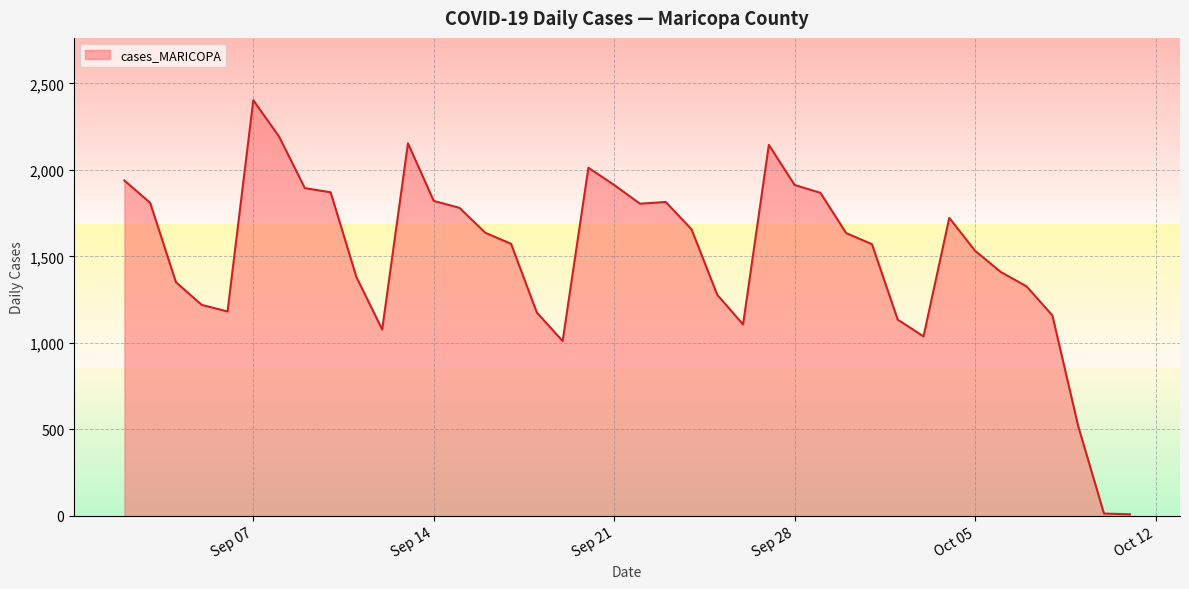

What is the minimum value shown in the chart?

10